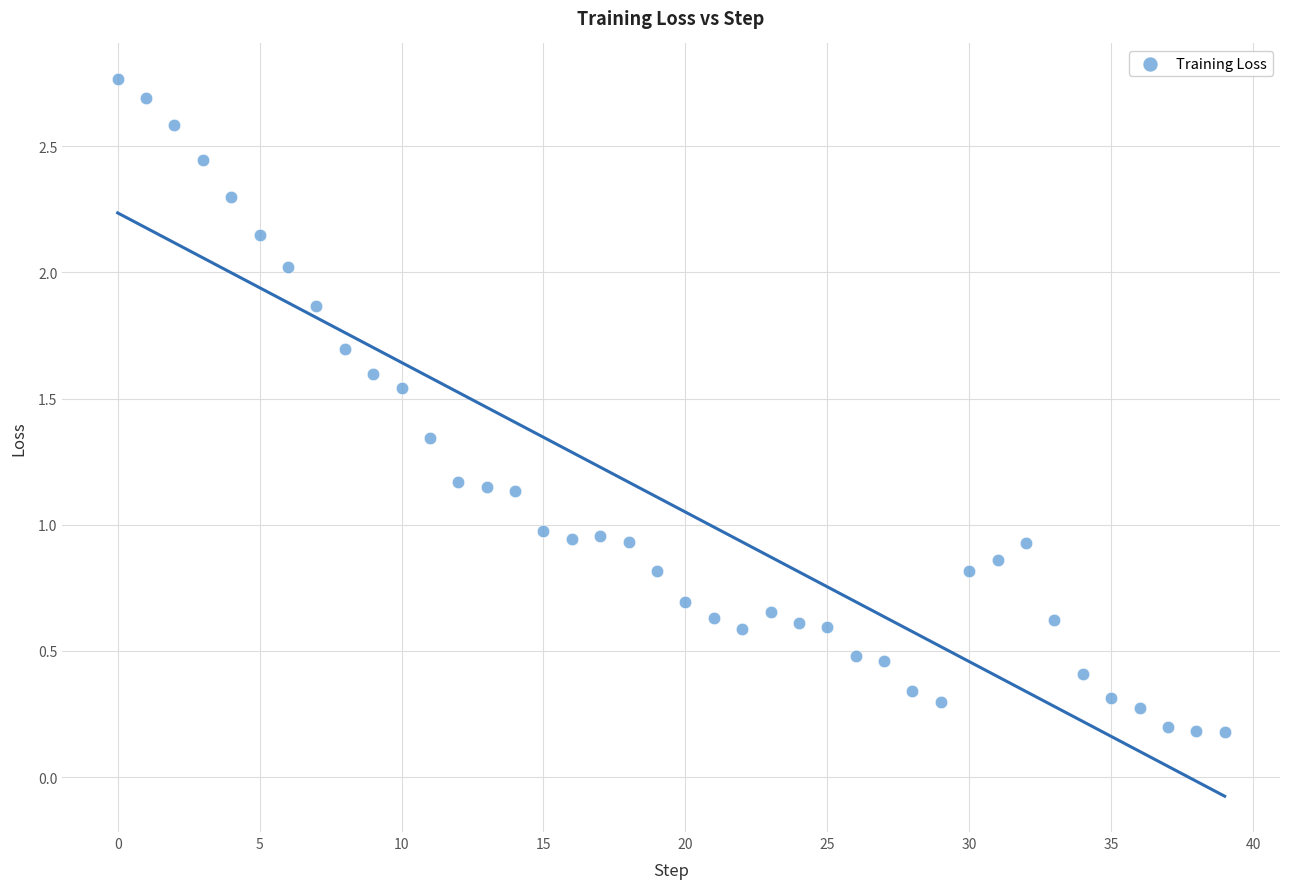

What is the range of Y values (max minus min)?

2.6